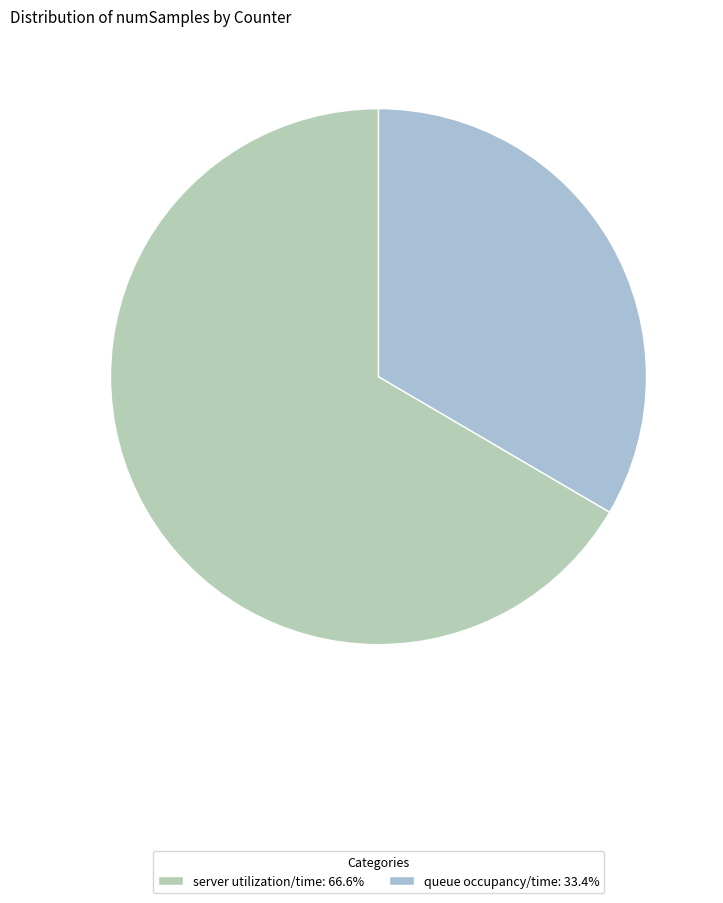

To the nearest percent, what percentage of the pie is queue occupancy/time?

33%